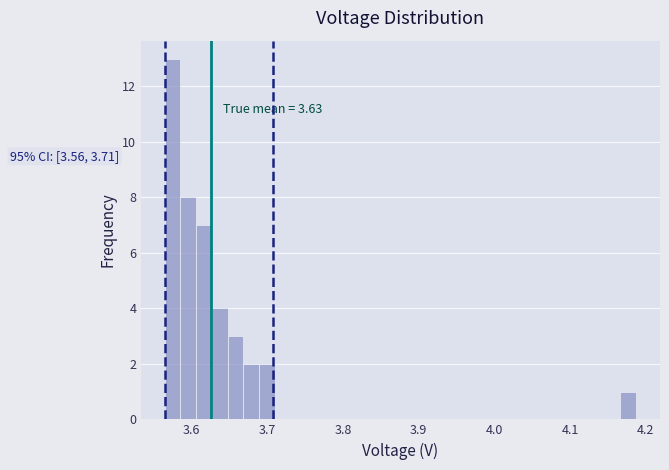

Read against the x-axis, roughly where is the centre of the tallest bar?

3.58